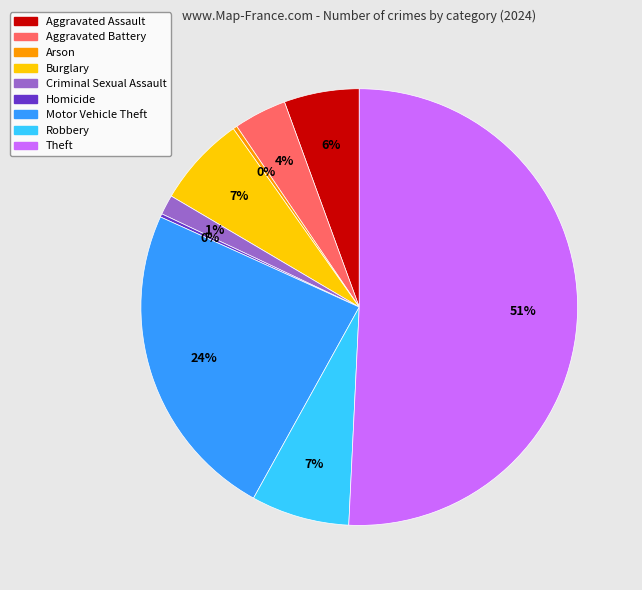

Is Burglary the majority of the pie?

No